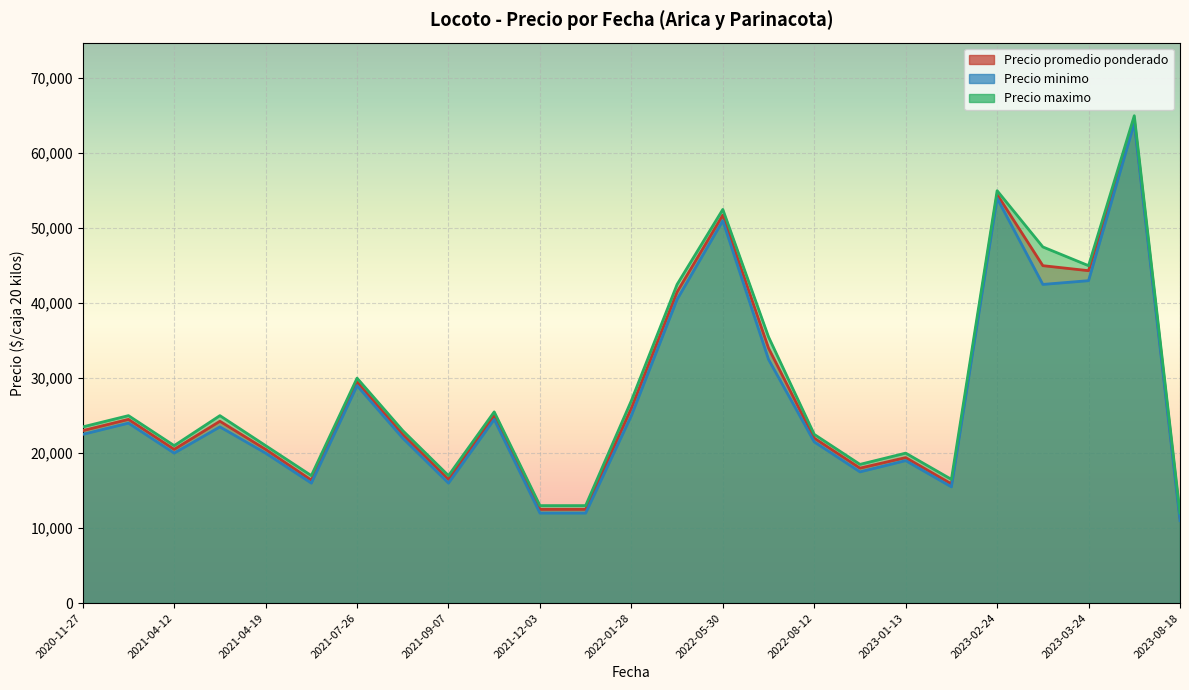

What is the difference between the maximum and minimum values in the Precio minimo series?

53000.0